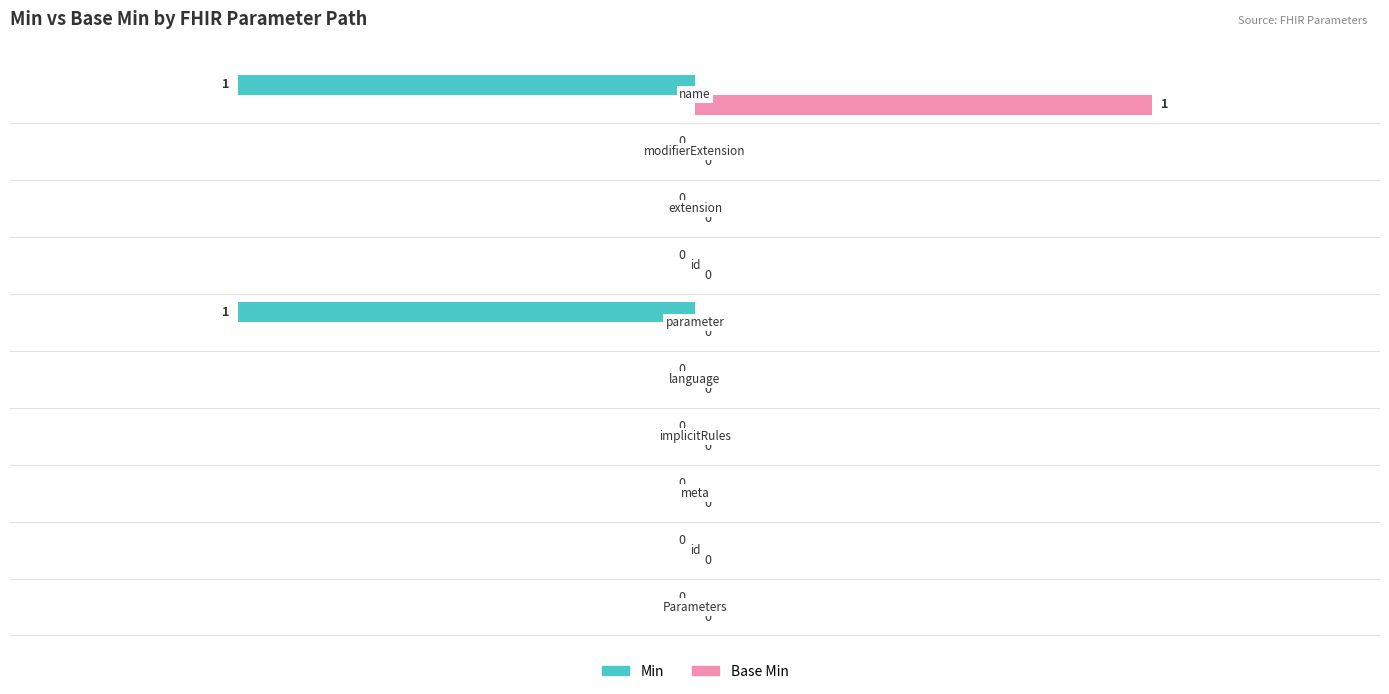

How many data points does each series have?

10